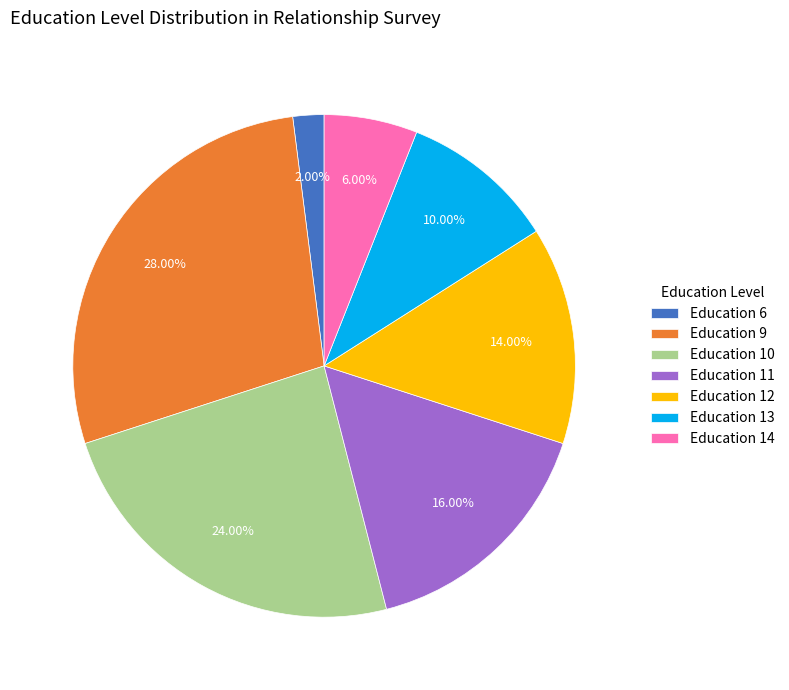

Rank the categories by value from lowest to highest.

Education 6, Education 14, Education 13, Education 12, Education 11, Education 10, Education 9